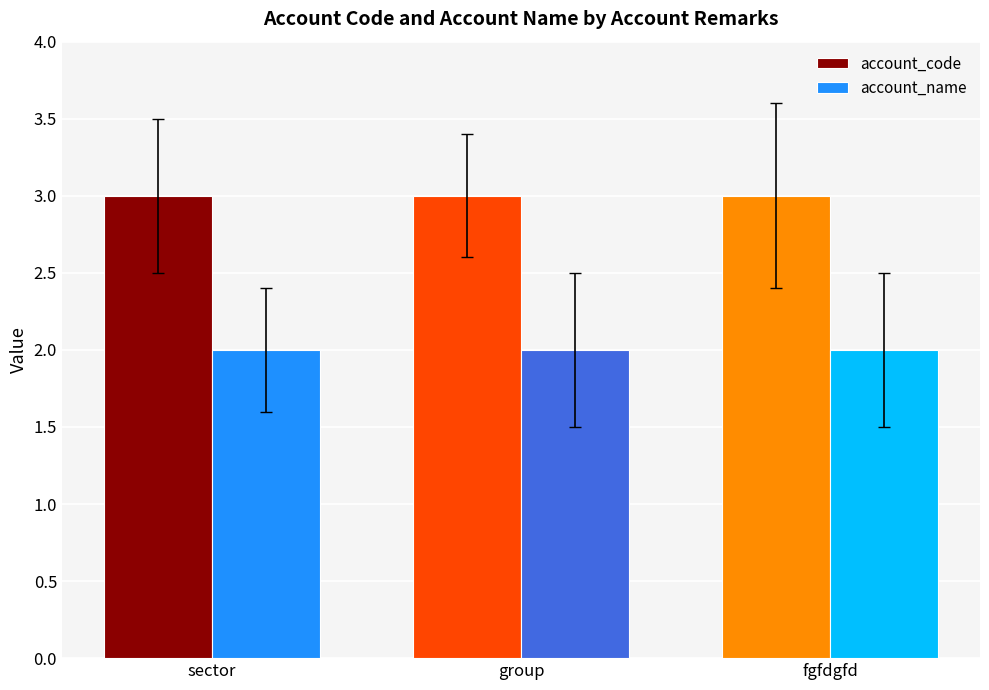

Rank the series by their maximum value, from lowest to highest.

account_name, account_code